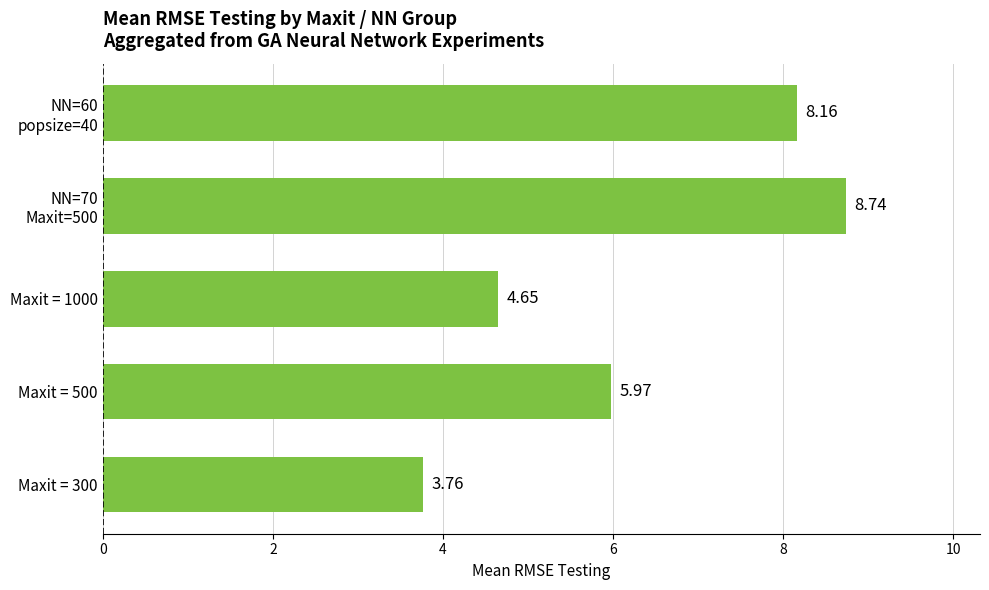

List the labels in order of value, smallest first.

Maxit = 300, Maxit = 1000, Maxit = 500, NN=60
popsize=40, NN=70
Maxit=500